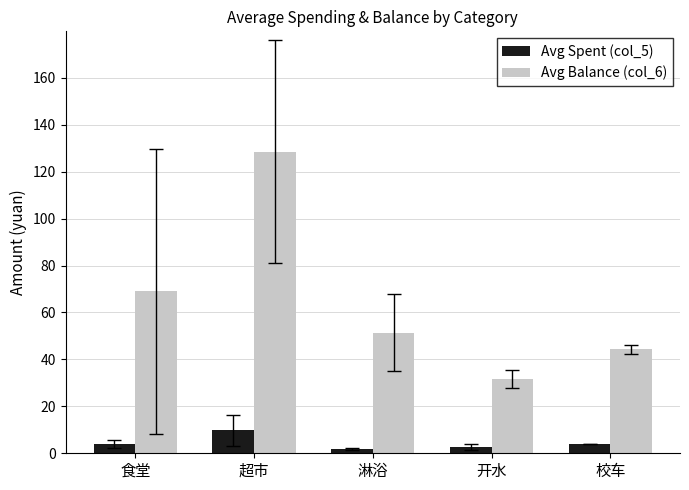

How many bars are there in total?

10